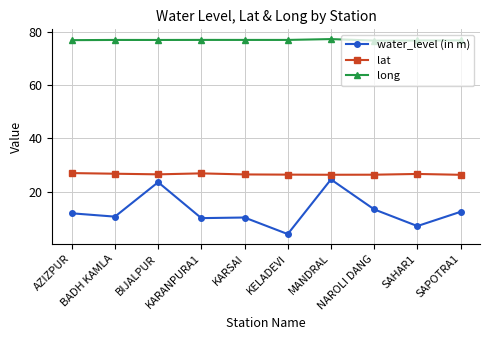

Which series has the largest total across all categories?

long